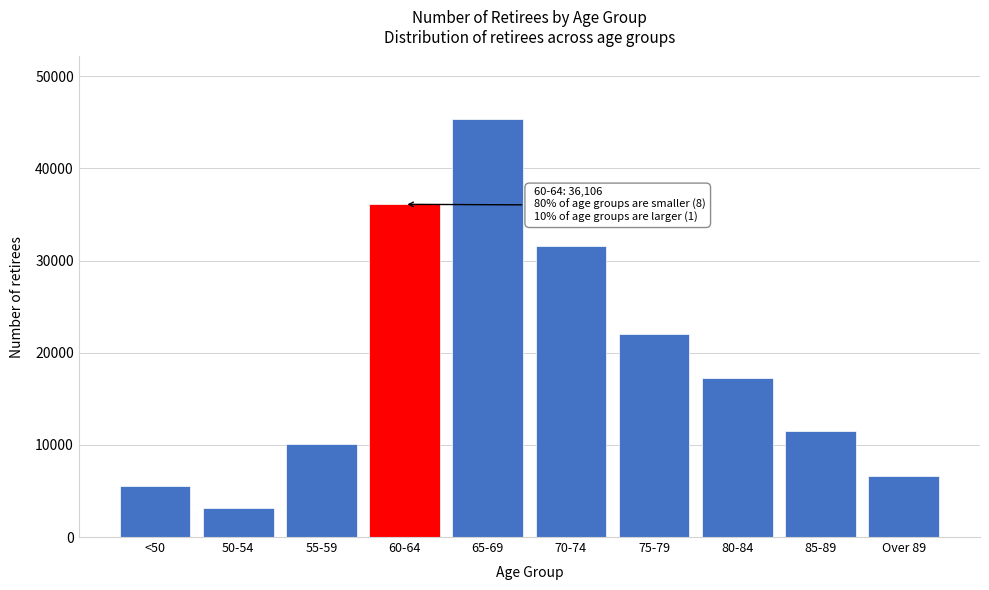

Reading left to right, list all the values displayed in this chart.

<50=5505	50-54=3164	55-59=10118	60-64=36106	65-69=45348	70-74=31570	75-79=22037	80-84=17212	85-89=11491	Over 89=6619